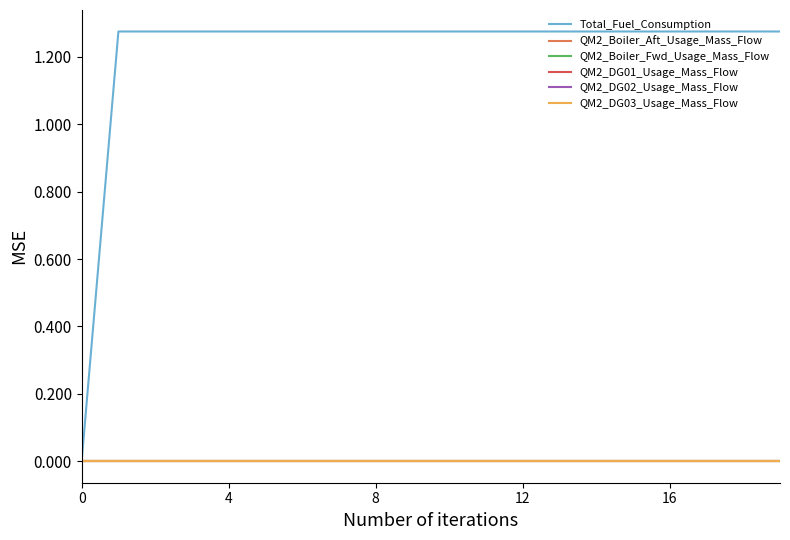

Is this an area chart (filled region under the line)?

No